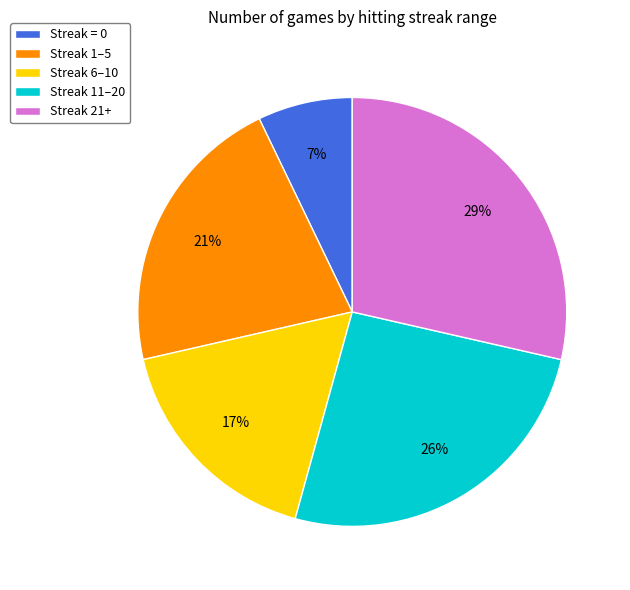

Does Streak 11–20 represent more than half of the total?

No